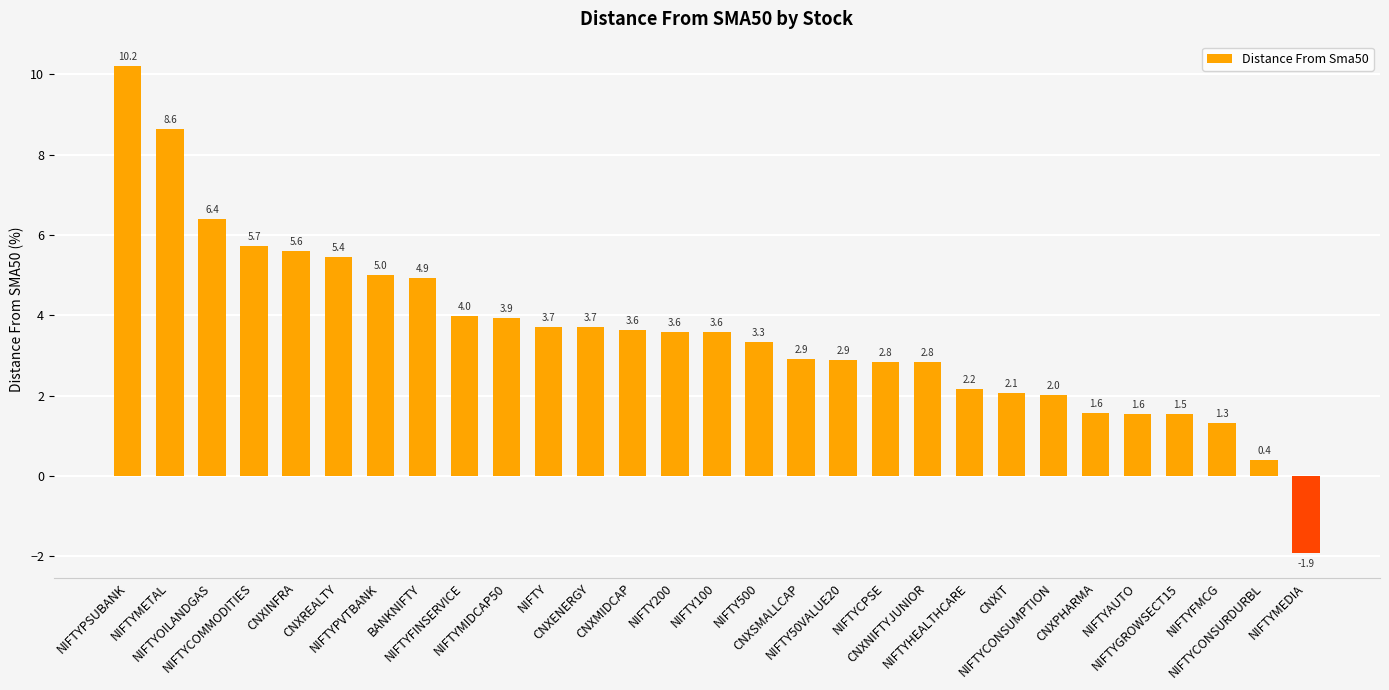

Reading left to right, transcribe all the data shown in this chart.

10.2	8.6	6.4	5.7	5.6	5.4	5.0	4.9	4.0	3.9	3.7	3.7	3.6	3.6	3.6	3.3	2.9	2.9	2.8	2.8	2.2	2.1	2.0	1.6	1.6	1.5	1.3	0.4	-1.9